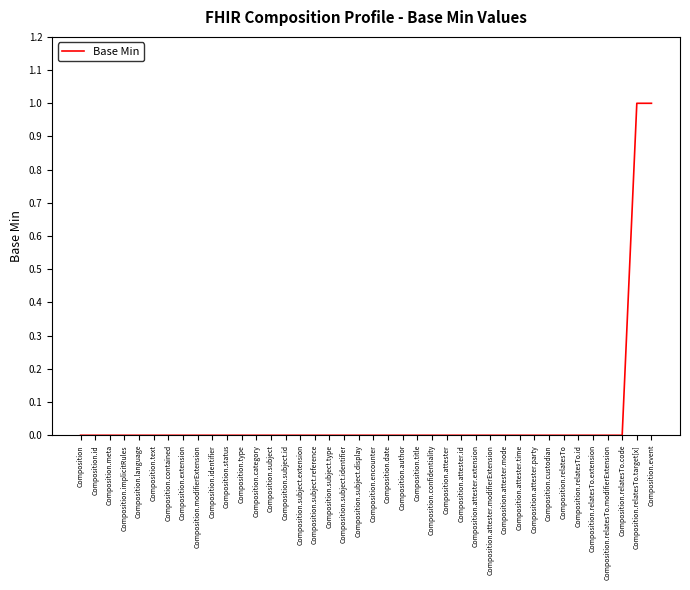

What is the change in value from Composition.attester.time to Composition.event?

+1